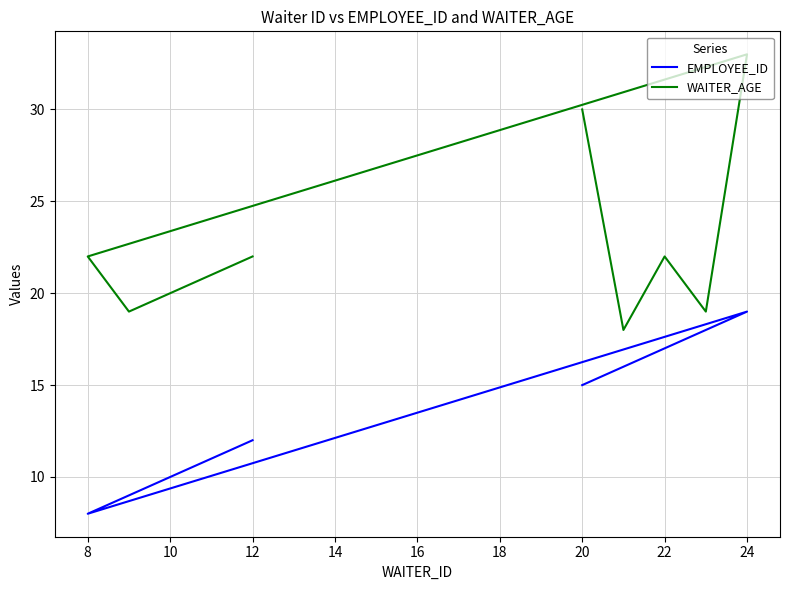

Between 6 and 12, which series saw the biggest shift?

WAITER_AGE